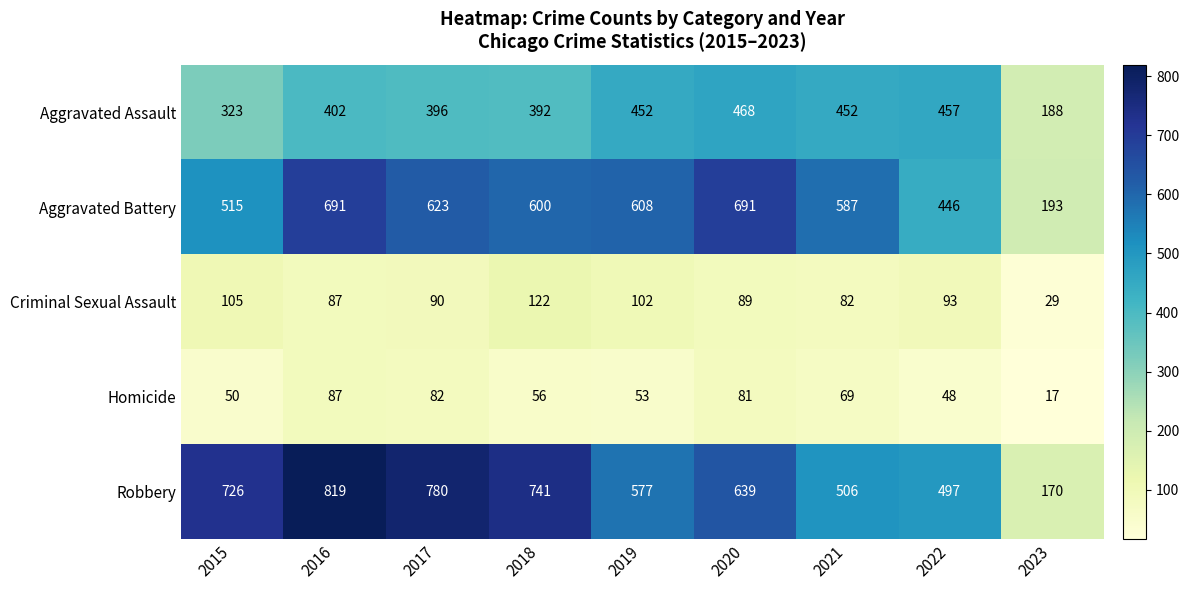

Which series changed the most between 2021 and 2023?

Aggravated Battery